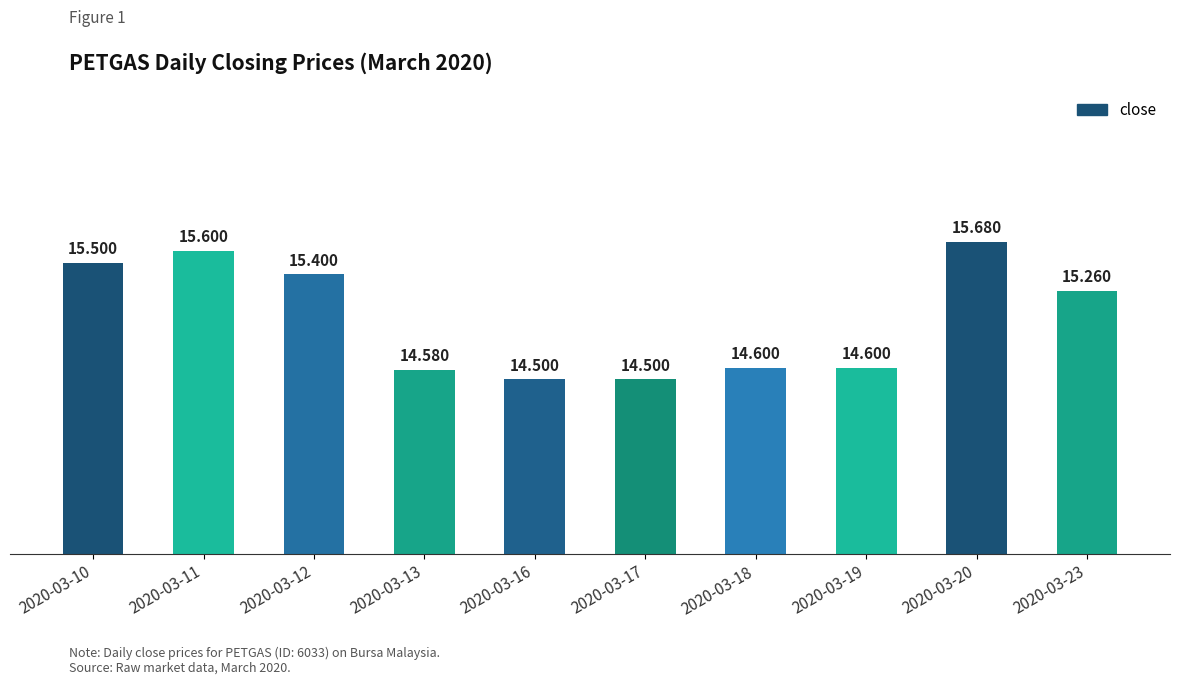

Count the number of data series in this chart.

1